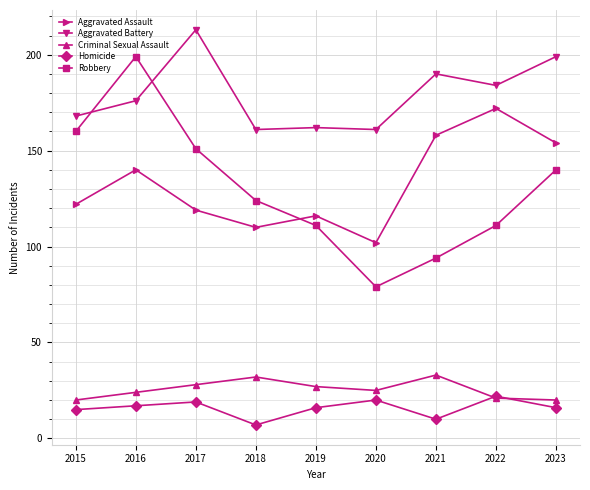

What are all the series names shown in the legend?

Aggravated Assault, Aggravated Battery, Criminal Sexual Assault, Homicide, Robbery